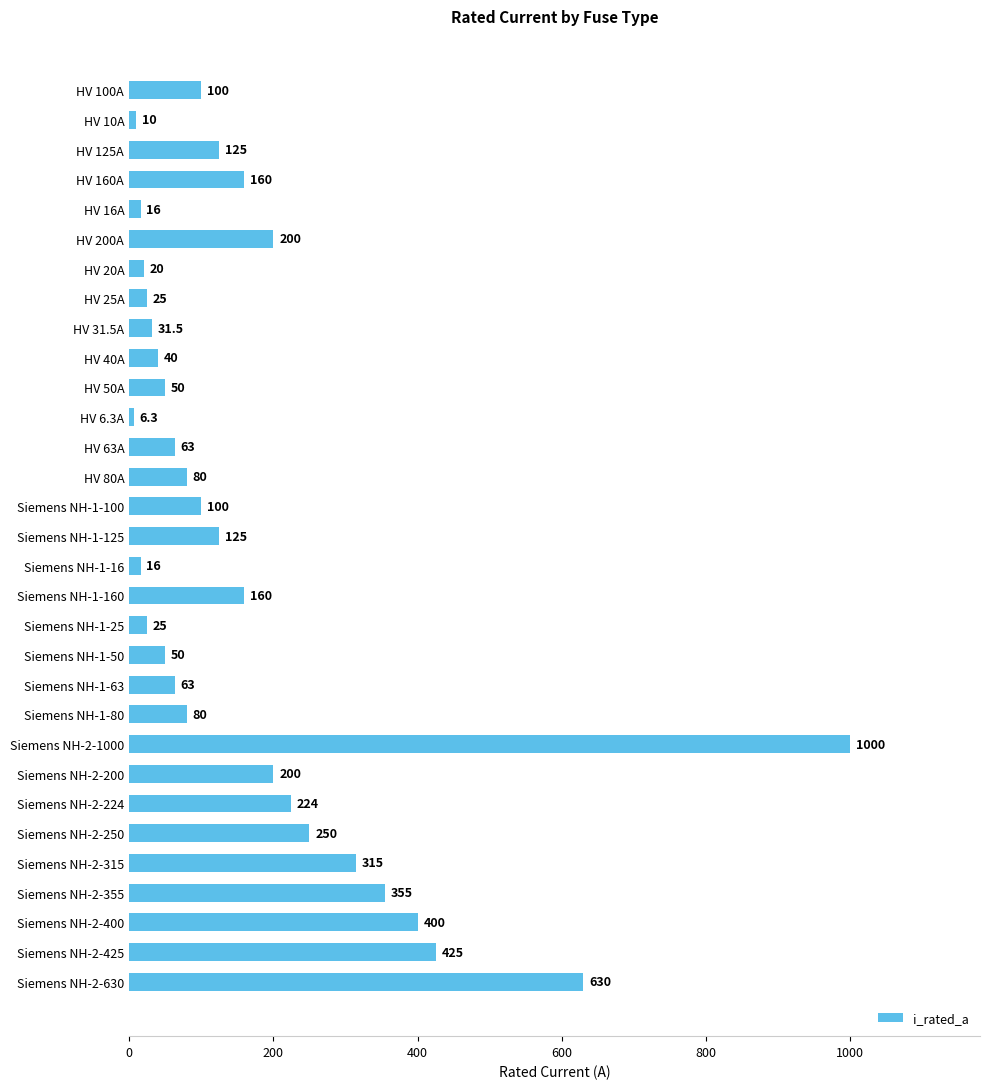

Which label corresponds to the largest value in the chart?

Siemens NH-2-1000